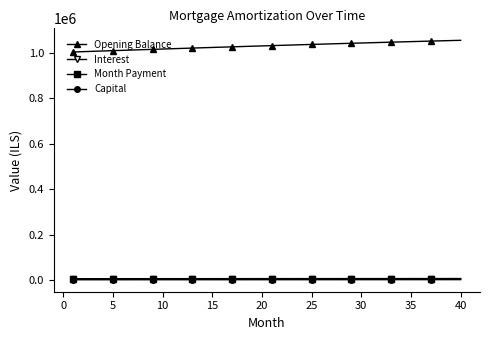

Which series has the largest total across all categories?

Opening Balance